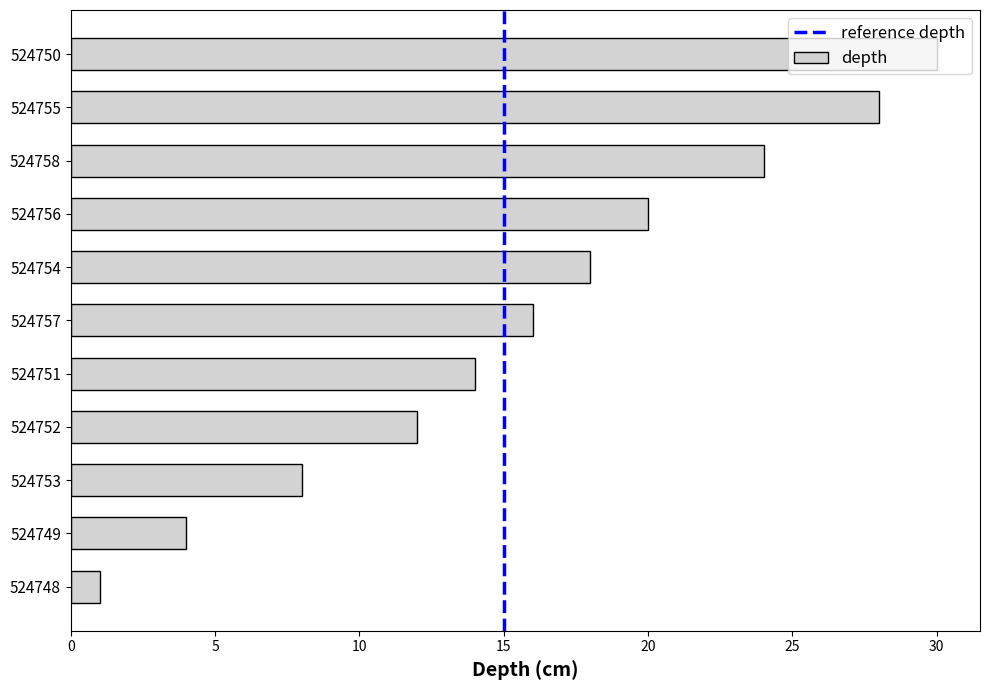

What is the sum of the values at 524754 and 524751?

32